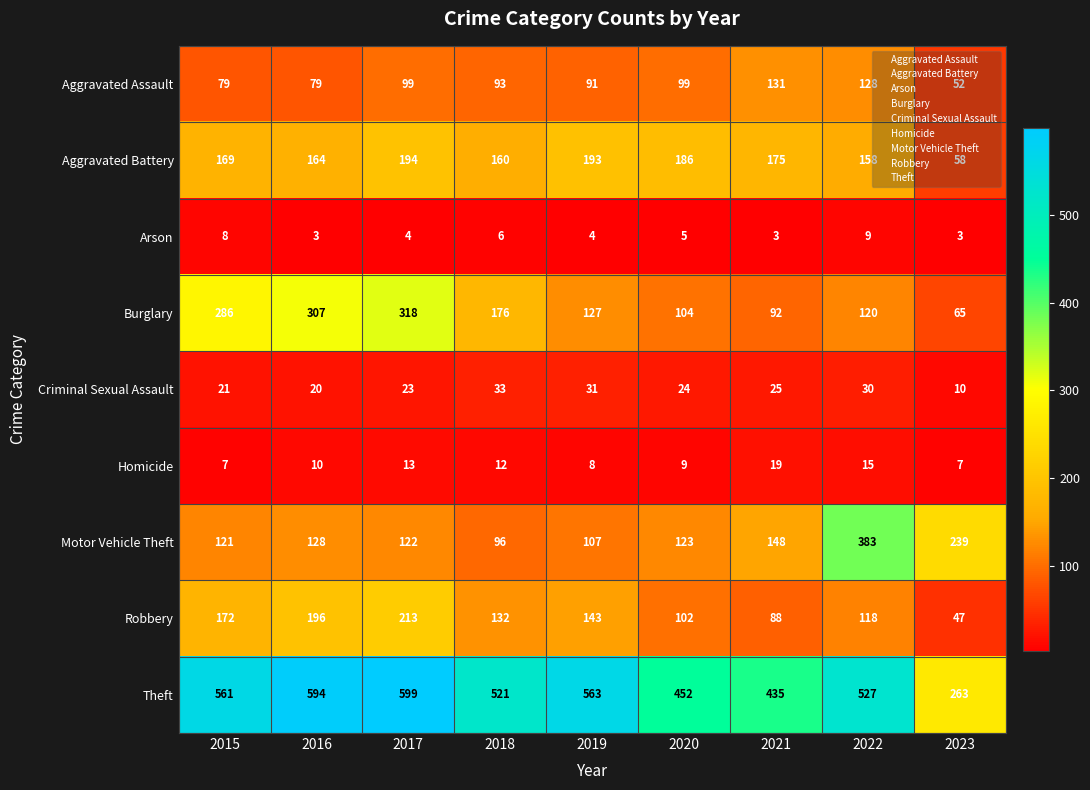

Read the Homicide value at 2018, to the nearest 10.

10